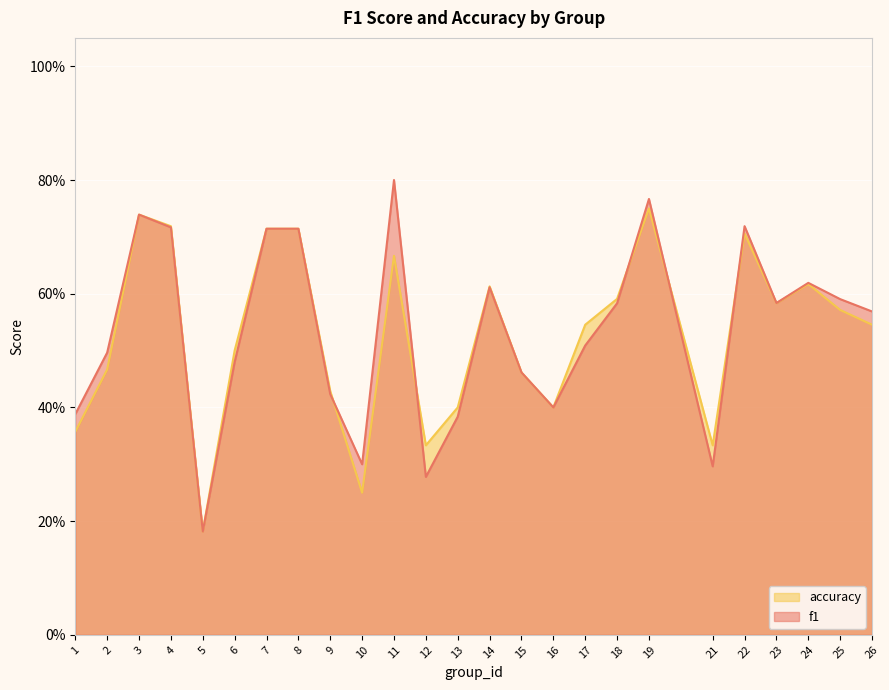

What is the total value across all series at 6?

1.0